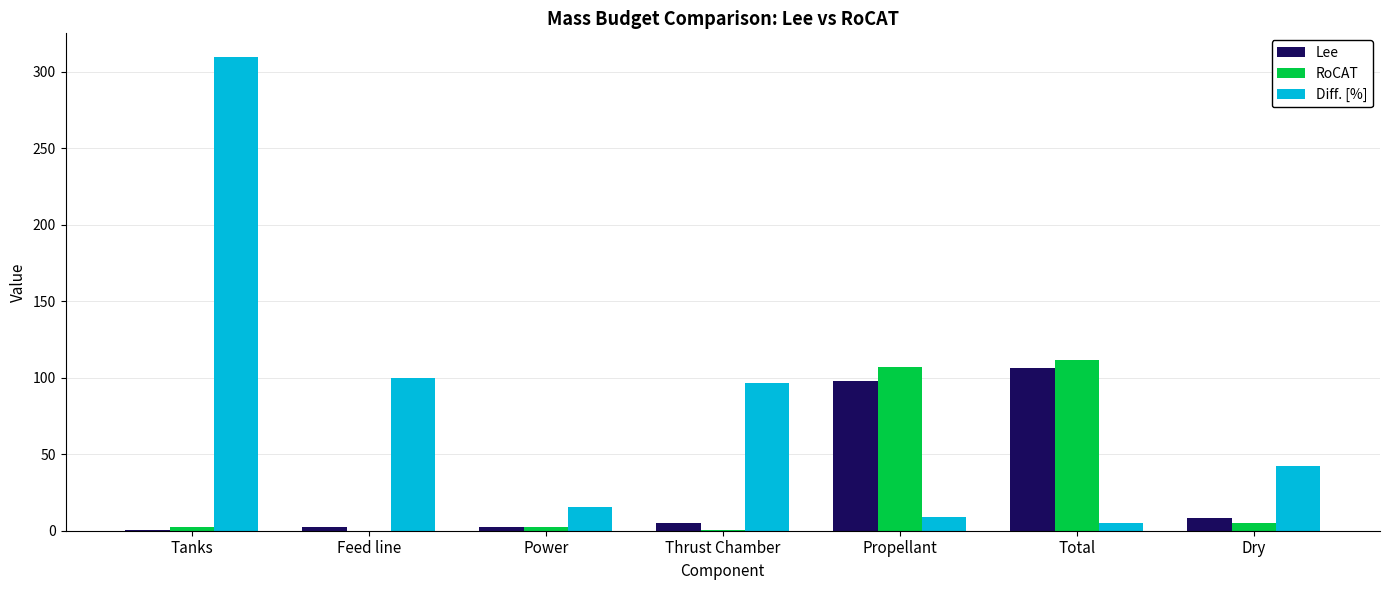

Which series has the largest total across all categories?

Diff. [%]